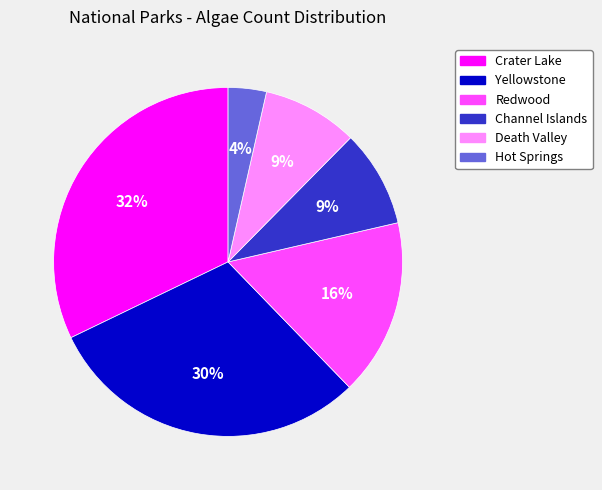

Does Channel Islands account for over 50% of the chart?

No